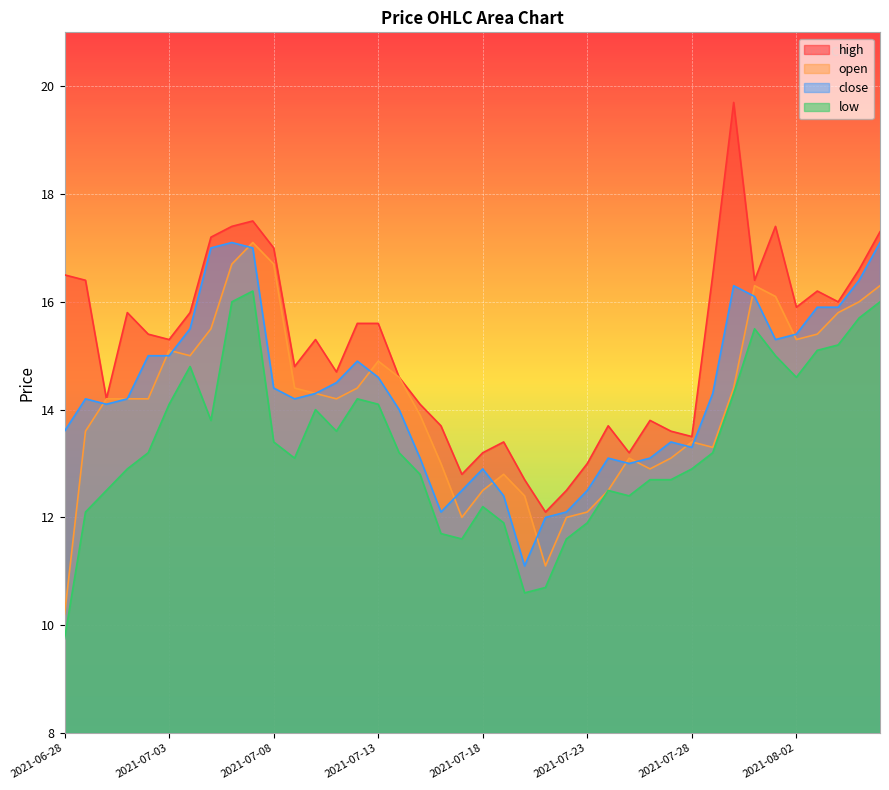

Reading left to right, transcribe all the data shown in this chart.

open: 2021-06-28=10.2	2021-06-29=13.6	2021-06-30=14.2	2021-07-01=14.2	2021-07-02=14.2	2021-07-03=15.1	2021-07-04=15.0	2021-07-05=15.5	2021-07-06=16.7	2021-07-07=17.1	2021-07-08=16.7	2021-07-09=14.4	2021-07-10=14.3	2021-07-11=14.2	2021-07-12=14.4	2021-07-13=14.9	2021-07-14=14.6	2021-07-15=13.9	2021-07-16=13.0	2021-07-17=12.0	2021-07-18=12.5	2021-07-19=12.8	2021-07-20=12.4	2021-07-21=11.1	2021-07-22=12.0	2021-07-23=12.1	2021-07-24=12.5	2021-07-25=13.1	2021-07-26=12.9	2021-07-27=13.1	2021-07-28=13.4	2021-07-29=13.3	2021-07-30=14.4	2021-07-31=16.3	2021-08-01=16.1	2021-08-02=15.3	2021-08-03=15.4	2021-08-04=15.8	2021-08-05=16.0	2021-08-06=16.3
high: 2021-06-28=16.5	2021-06-29=16.4	2021-06-30=14.2	2021-07-01=15.8	2021-07-02=15.4	2021-07-03=15.3	2021-07-04=15.8	2021-07-05=17.2	2021-07-06=17.4	2021-07-07=17.5	2021-07-08=17.0	2021-07-09=14.8	2021-07-10=15.3	2021-07-11=14.7	2021-07-12=15.6	2021-07-13=15.6	2021-07-14=14.6	2021-07-15=14.1	2021-07-16=13.7	2021-07-17=12.8	2021-07-18=13.2	2021-07-19=13.4	2021-07-20=12.7	2021-07-21=12.1	2021-07-22=12.5	2021-07-23=13.0	2021-07-24=13.7	2021-07-25=13.2	2021-07-26=13.8	2021-07-27=13.6	2021-07-28=13.5	2021-07-29=16.5	2021-07-30=19.7	2021-07-31=16.4	2021-08-01=17.4	2021-08-02=15.9	2021-08-03=16.2	2021-08-04=16.0	2021-08-05=16.6	2021-08-06=17.3
low: 2021-06-28=9.8	2021-06-29=12.1	2021-06-30=12.5	2021-07-01=12.9	2021-07-02=13.2	2021-07-03=14.1	2021-07-04=14.8	2021-07-05=13.8	2021-07-06=16.0	2021-07-07=16.2	2021-07-08=13.4	2021-07-09=13.1	2021-07-10=14.0	2021-07-11=13.6	2021-07-12=14.2	2021-07-13=14.1	2021-07-14=13.2	2021-07-15=12.8	2021-07-16=11.7	2021-07-17=11.6	2021-07-18=12.2	2021-07-19=11.9	2021-07-20=10.6	2021-07-21=10.7	2021-07-22=11.6	2021-07-23=11.9	2021-07-24=12.5	2021-07-25=12.4	2021-07-26=12.7	2021-07-27=12.7	2021-07-28=12.9	2021-07-29=13.2	2021-07-30=14.3	2021-07-31=15.5	2021-08-01=15.0	2021-08-02=14.6	2021-08-03=15.1	2021-08-04=15.2	2021-08-05=15.7	2021-08-06=16.0
close: 2021-06-28=13.6	2021-06-29=14.2	2021-06-30=14.1	2021-07-01=14.2	2021-07-02=15.0	2021-07-03=15.0	2021-07-04=15.5	2021-07-05=17.0	2021-07-06=17.1	2021-07-07=17.0	2021-07-08=14.4	2021-07-09=14.2	2021-07-10=14.3	2021-07-11=14.5	2021-07-12=14.9	2021-07-13=14.6	2021-07-14=14.0	2021-07-15=13.1	2021-07-16=12.1	2021-07-17=12.5	2021-07-18=12.9	2021-07-19=12.4	2021-07-20=11.1	2021-07-21=12.0	2021-07-22=12.1	2021-07-23=12.5	2021-07-24=13.1	2021-07-25=13.0	2021-07-26=13.1	2021-07-27=13.4	2021-07-28=13.3	2021-07-29=14.3	2021-07-30=16.3	2021-07-31=16.1	2021-08-01=15.3	2021-08-02=15.4	2021-08-03=15.9	2021-08-04=15.9	2021-08-05=16.4	2021-08-06=17.1